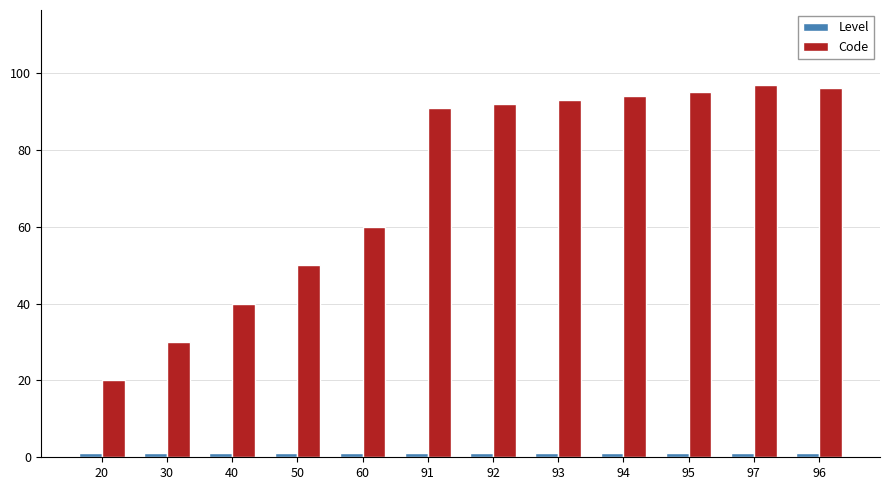

Which series has the widest spread of values?

Code